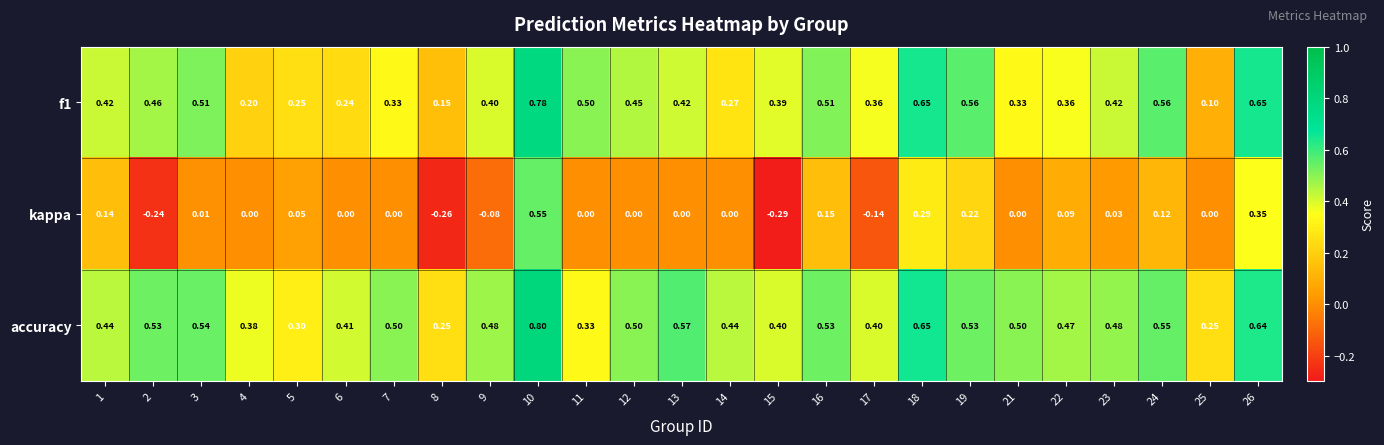

Which series changed the most between 12 and 19?

kappa